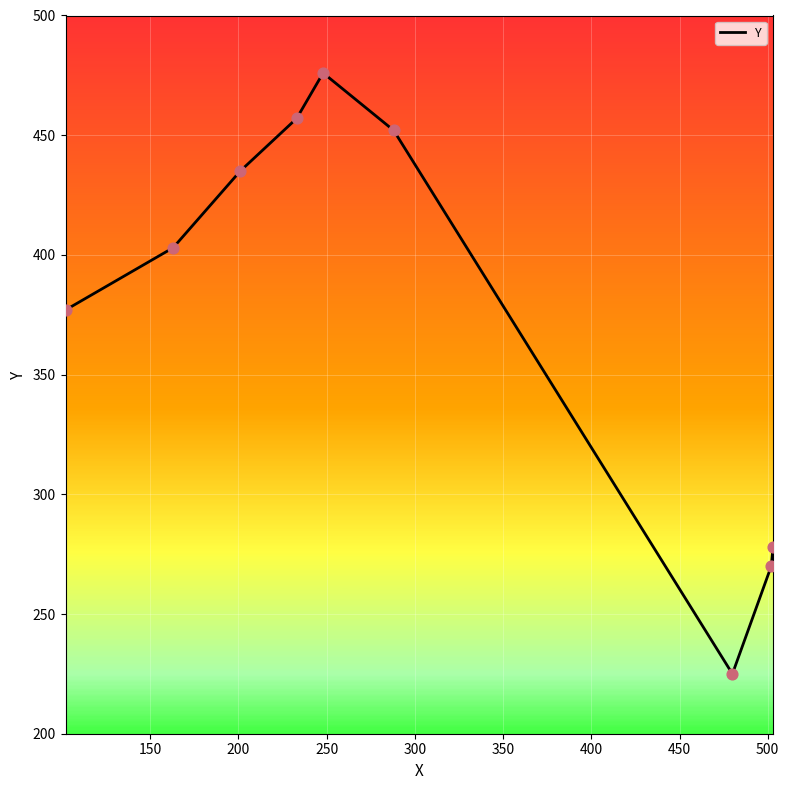

Approximately how many times larger is the value at 500 compared to 300?

0.6